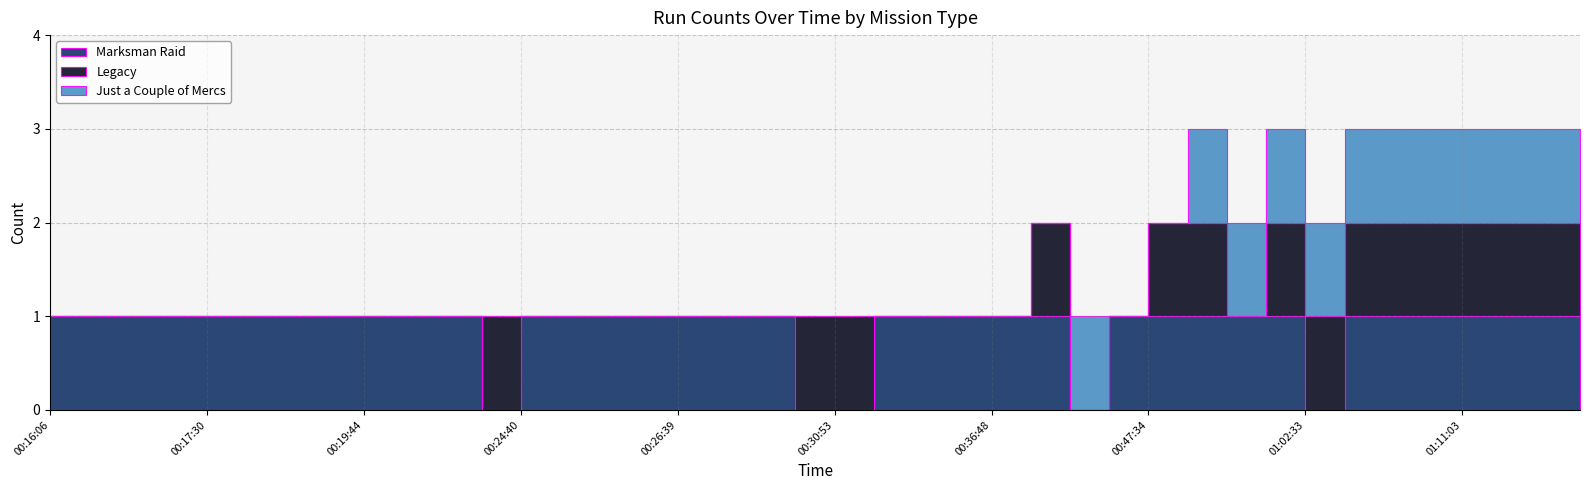

True or false: Legacy and Marksman Raid cross at least once.

True